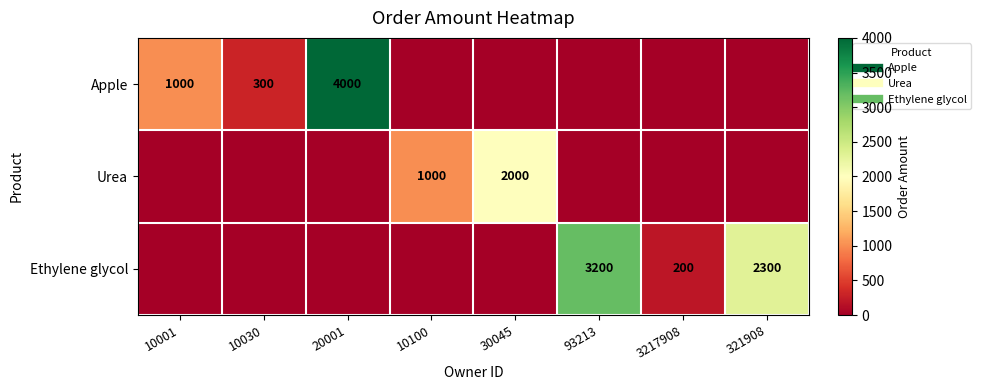

Is the value of Urea at 10100 greater than the value of Apple at 10100?

Yes